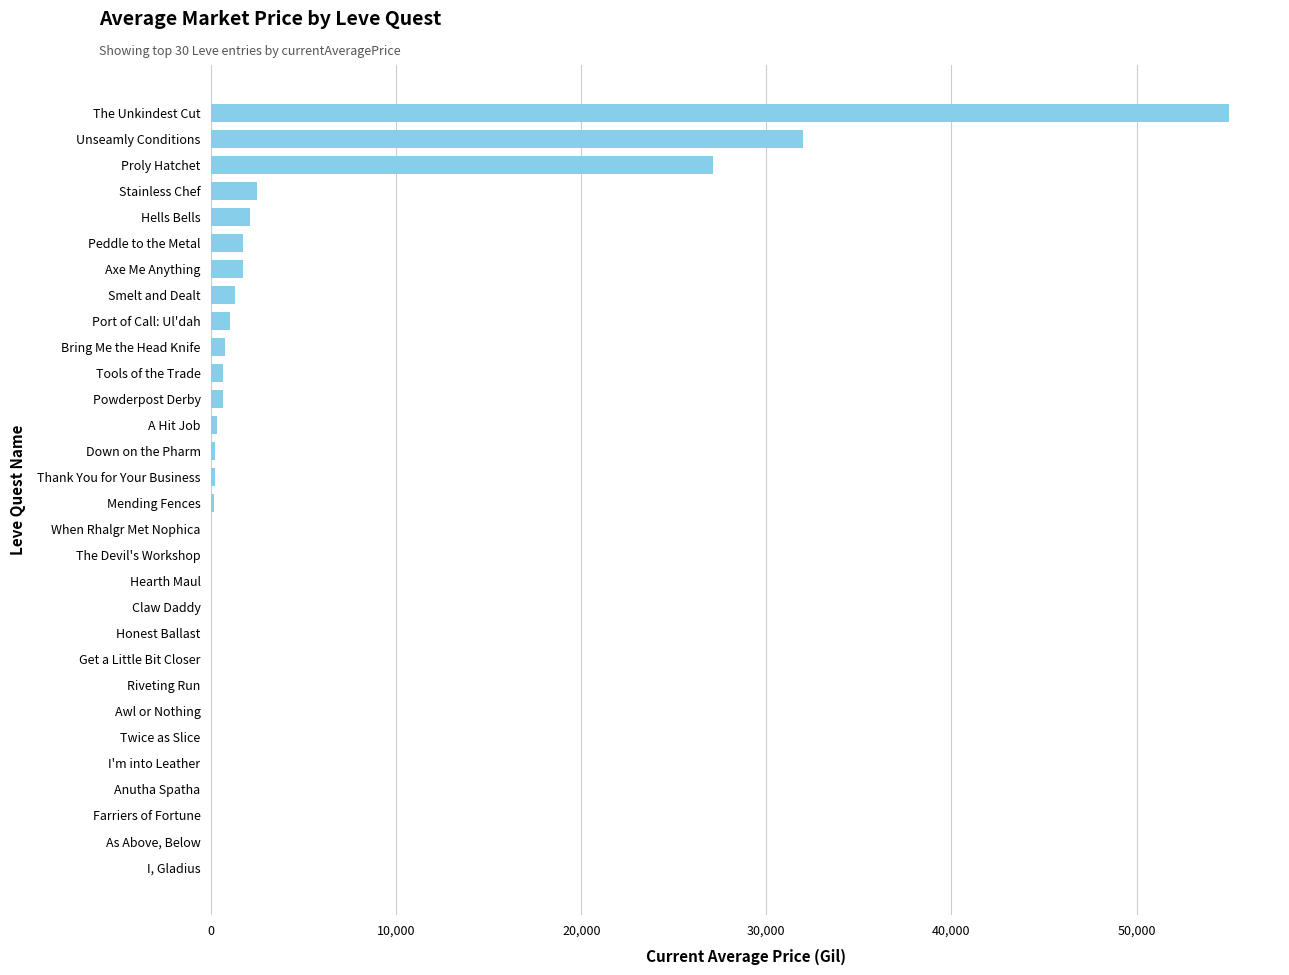

What value does the data have at Axe Me Anything?

1750.0